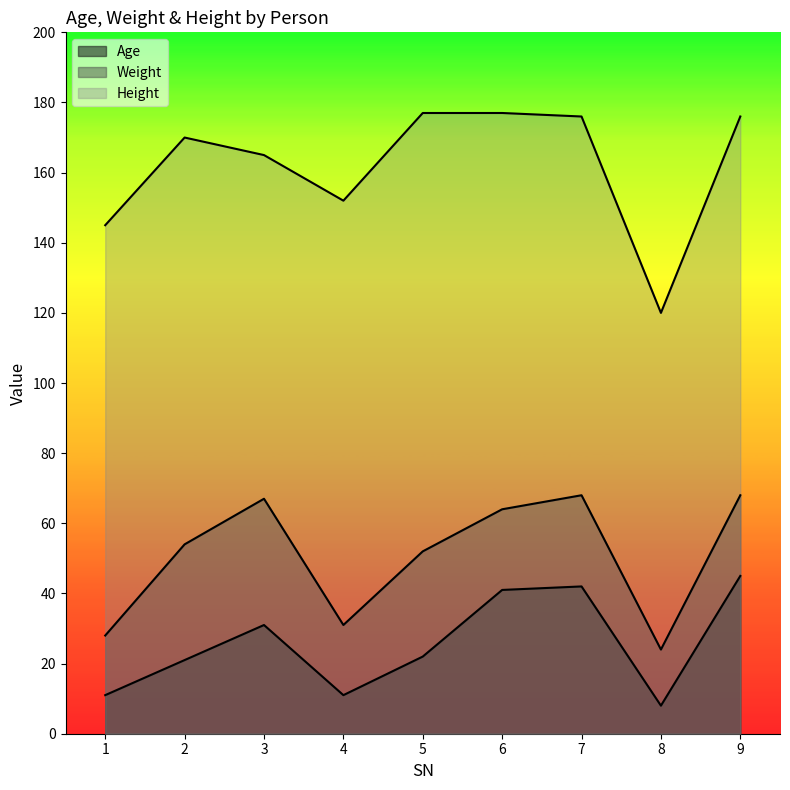

What value does the Height series have at 5?

177